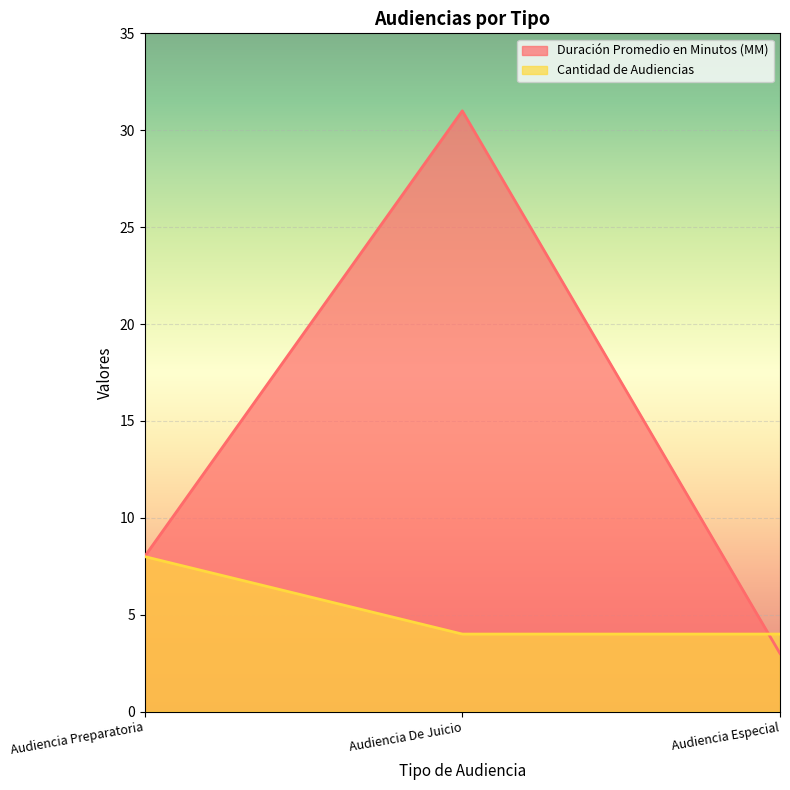

What position from the left is Audiencia De Juicio?

2